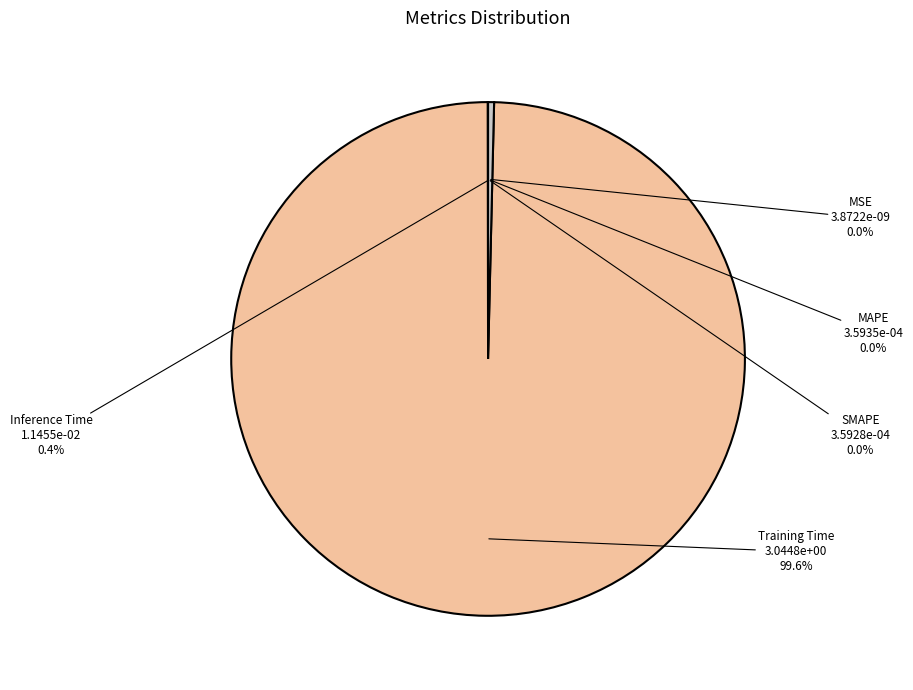

Which category has the biggest portion of the pie?

Training Time